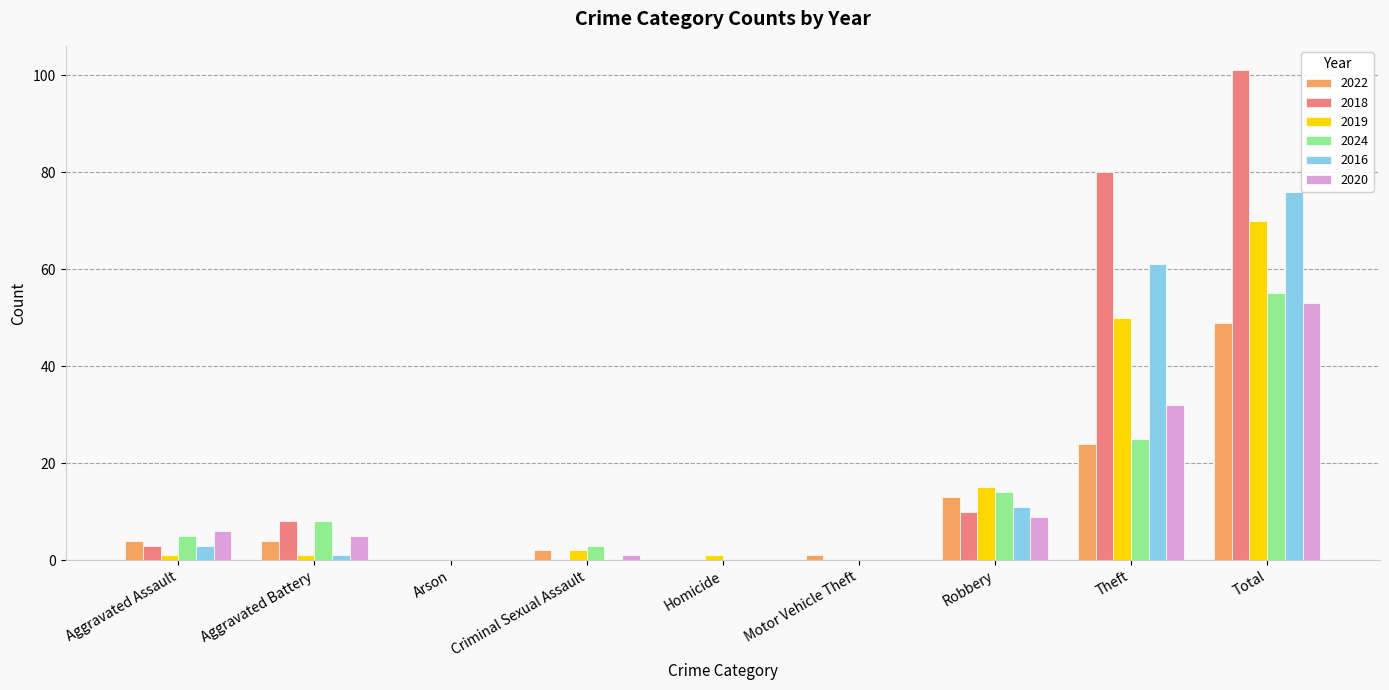

Does the chart contain stacked bars?

No